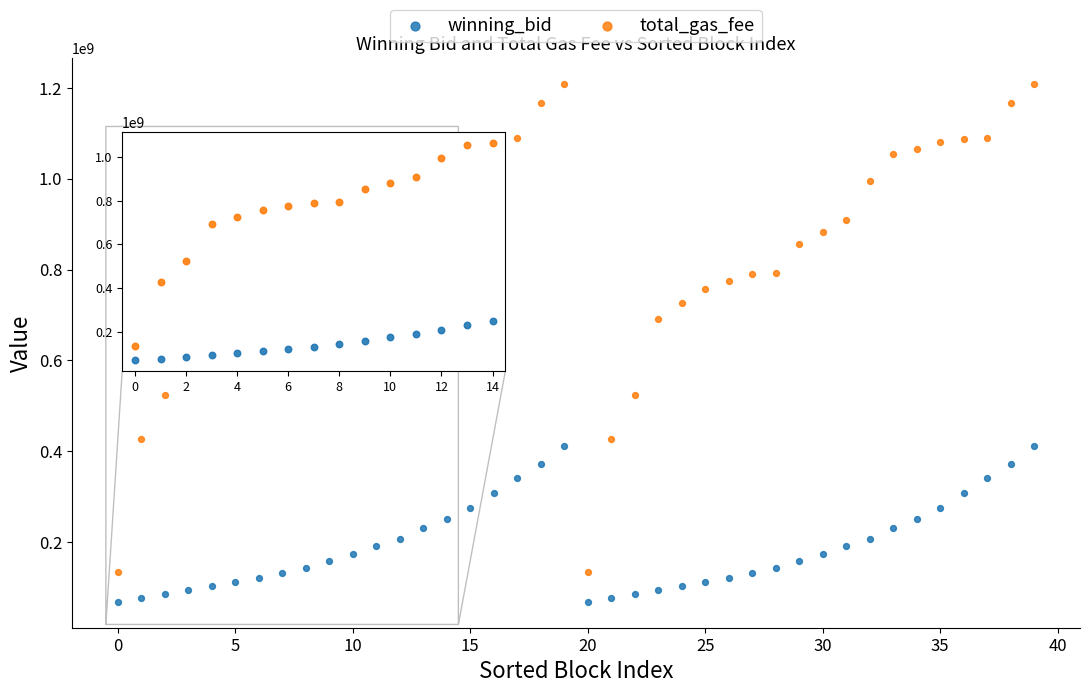

Which series reaches the maximum Y coordinate?

total_gas_fee